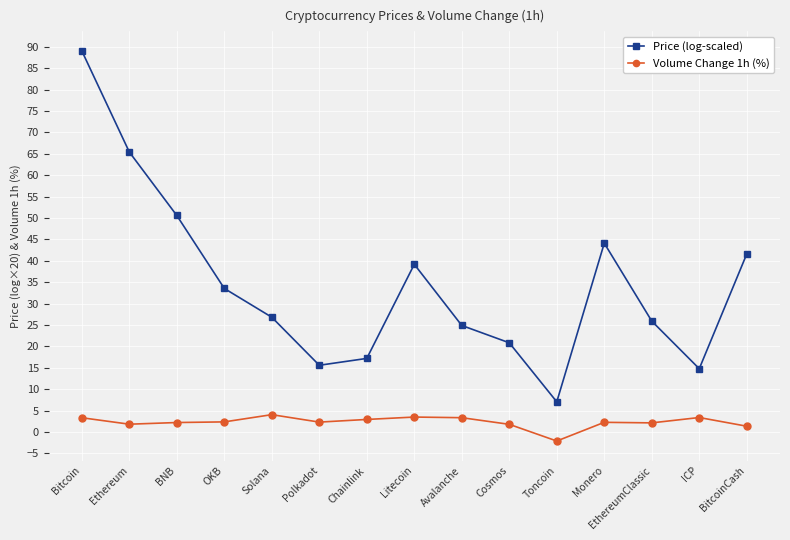

What is the approximate value of Price (log-scaled) at Chainlink?

17.2